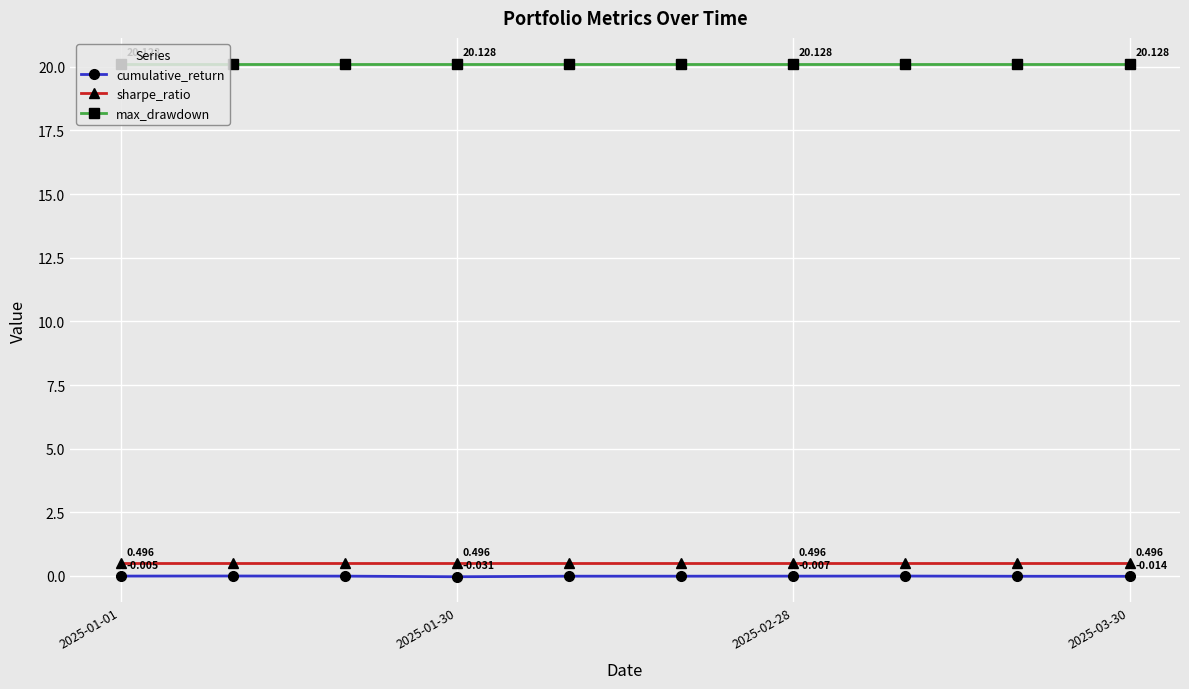

True or false: cumulative_return has more than 1 points higher than both neighbors.

True